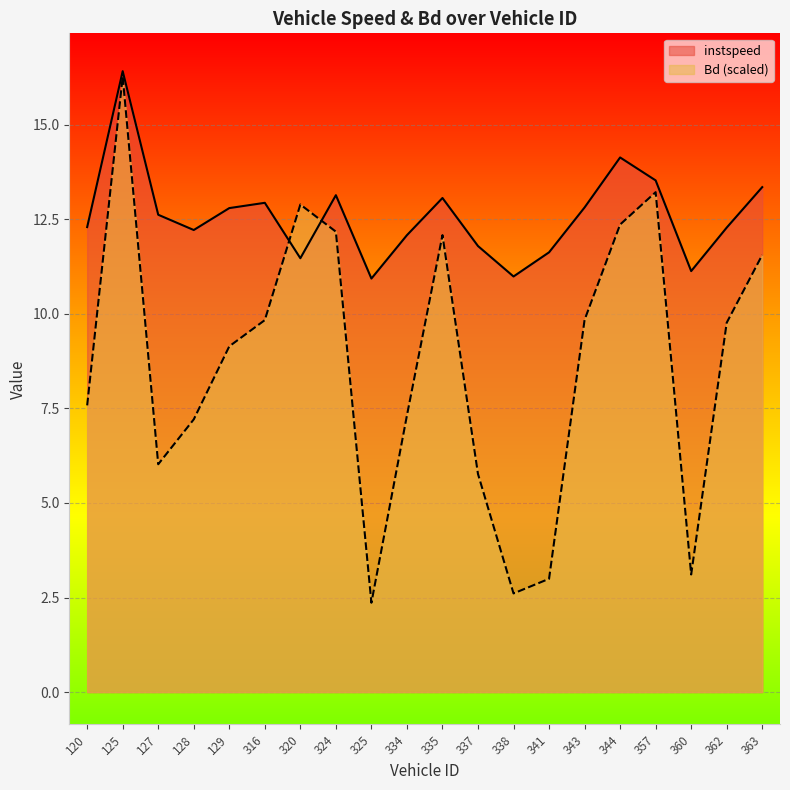

How many lines are shown in the chart?

2